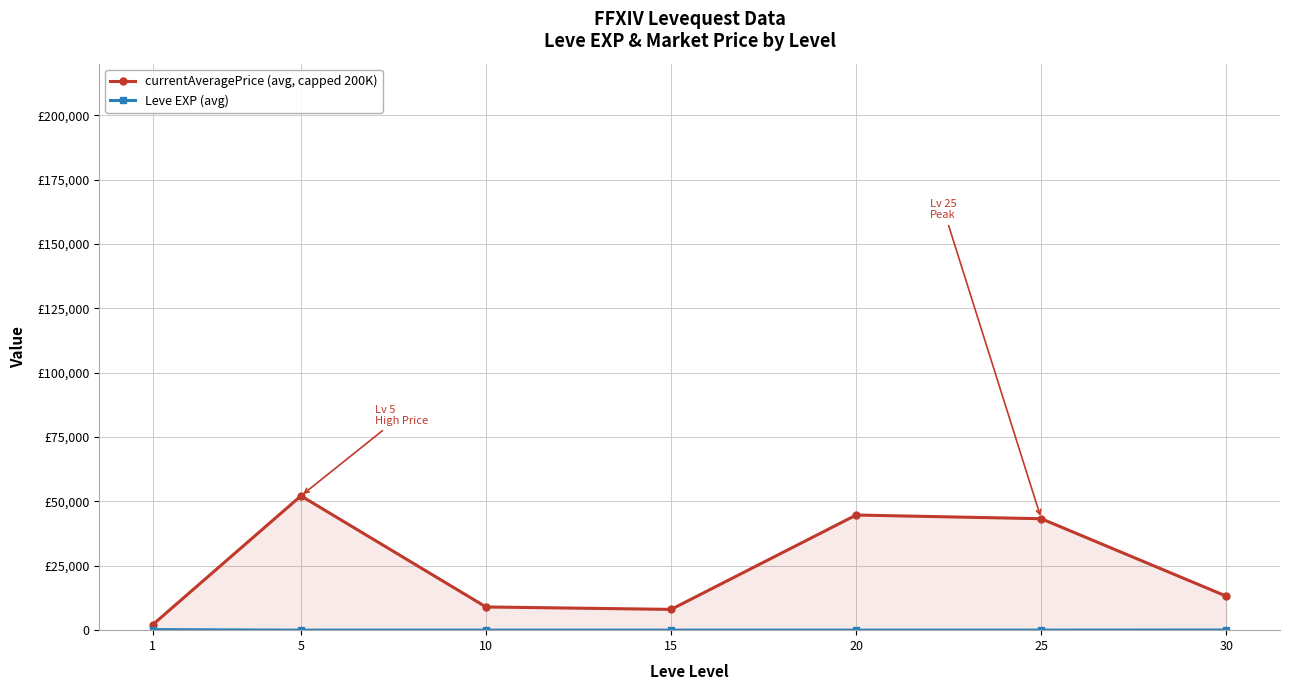

True or false: Leve EXP (avg) and currentAveragePrice (avg, capped 200K) cross at least once.

False